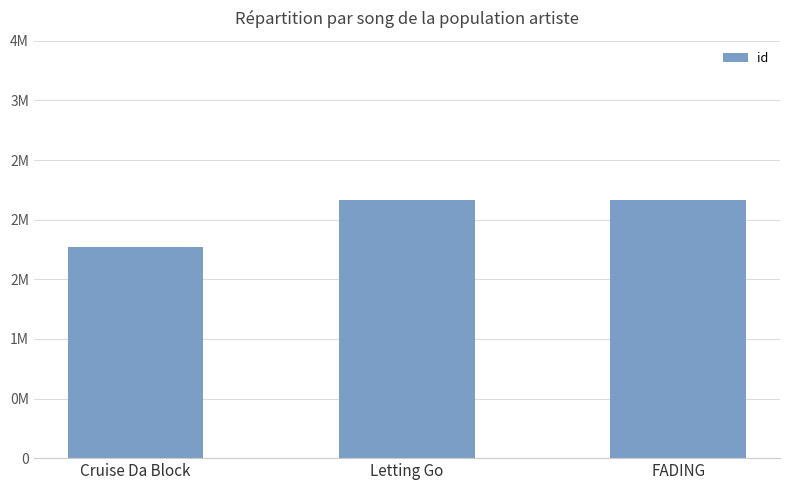

What value does the data have at FADING, to the nearest 50?

2168750